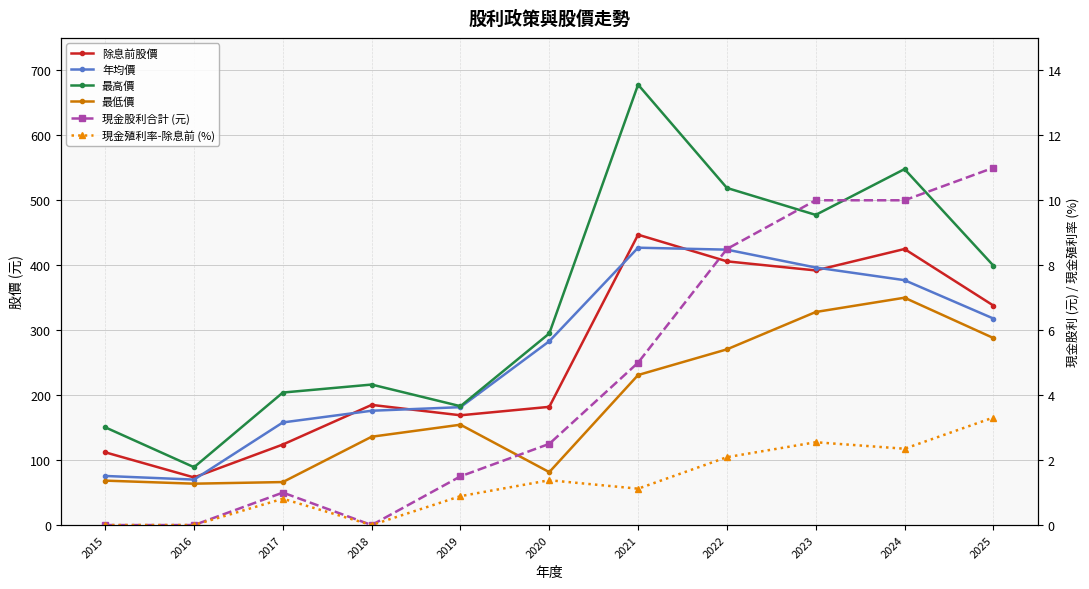

Reading right to left, list all the values displayed in this chart.

除息前股價: 2025=338.0	2024=425.0	2023=392.0	2022=406.0	2021=447.0	2020=182.0	2019=169.0	2018=185.0	2017=124.0	2016=73.3	2015=112.0
年均價: 2025=318.0	2024=377.0	2023=396.5	2022=424.0	2021=427.0	2020=283.0	2019=181.5	2018=176.0	2017=158.0	2016=70.0	2015=75.6
最高價: 2025=399.5	2024=548.0	2023=477.5	2022=519.0	2021=678.0	2020=295.0	2019=183.0	2018=216.3	2017=204.0	2016=89.0	2015=150.5
最低價: 2025=288.0	2024=350.0	2023=328.0	2022=270.5	2021=231.0	2020=81.5	2019=154.5	2018=136.0	2017=66.2	2016=63.7	2015=68.4
現金股利合計 (元): 2025=11.0	2024=10.0	2023=10.0	2022=8.5	2021=5.0	2020=2.5	2019=1.5	2018=0.0	2017=1.0	2016=0.0	2015=0.0
現金殖利率-除息前 (%): 2025=3.3	2024=2.4	2023=2.5	2022=2.1	2021=1.1	2020=1.4	2019=0.9	2018=0.0	2017=0.8	2016=0.0	2015=0.0